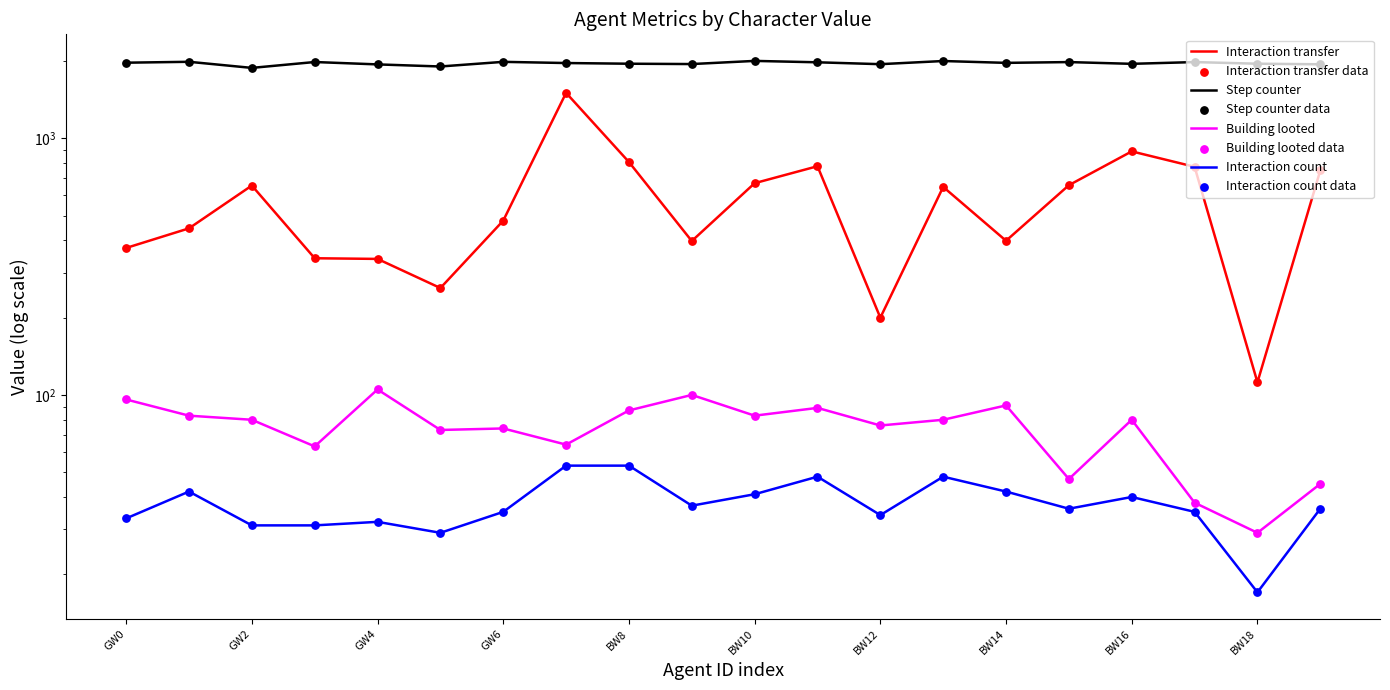

Which series has the widest spread of Y values?

Interaction transfer